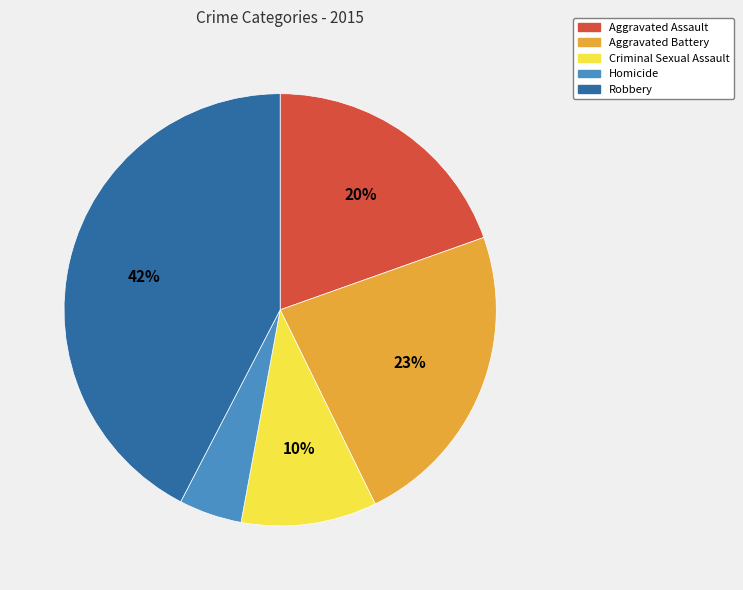

What is the smallest slice in the pie chart?

Homicide